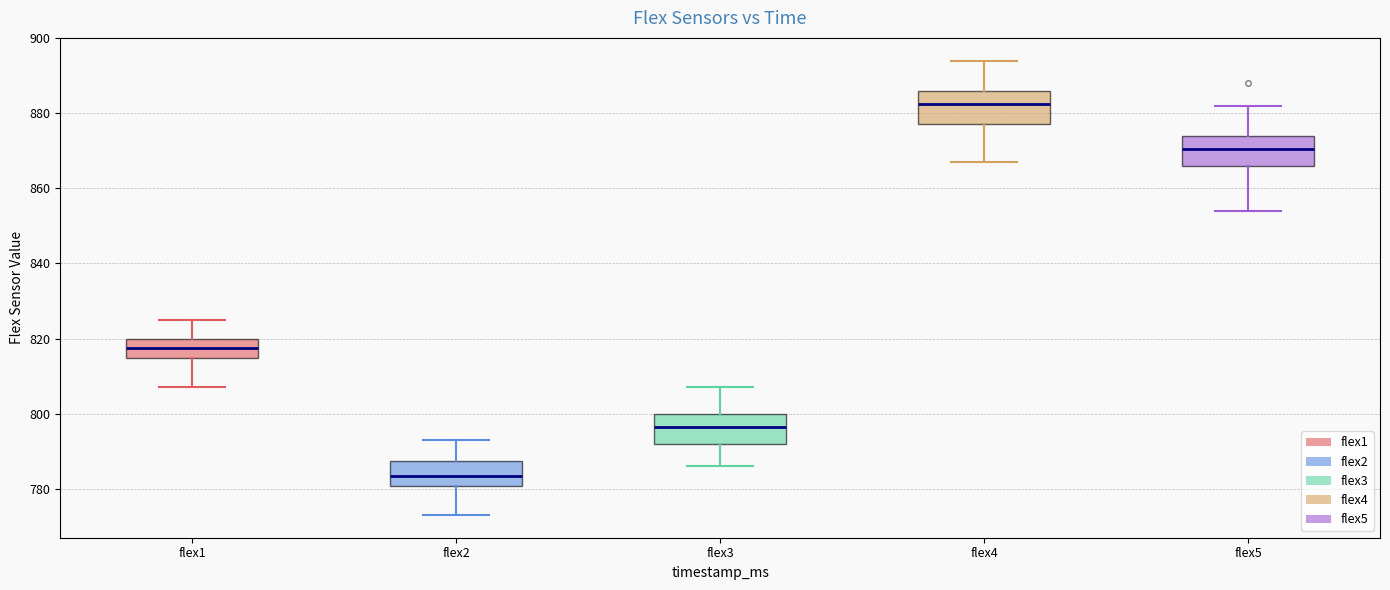

Where does the upper whisker of the box for flex5 end on the y-axis? The values are not printed on the chart, so give them approximately, as read against the axis.

882